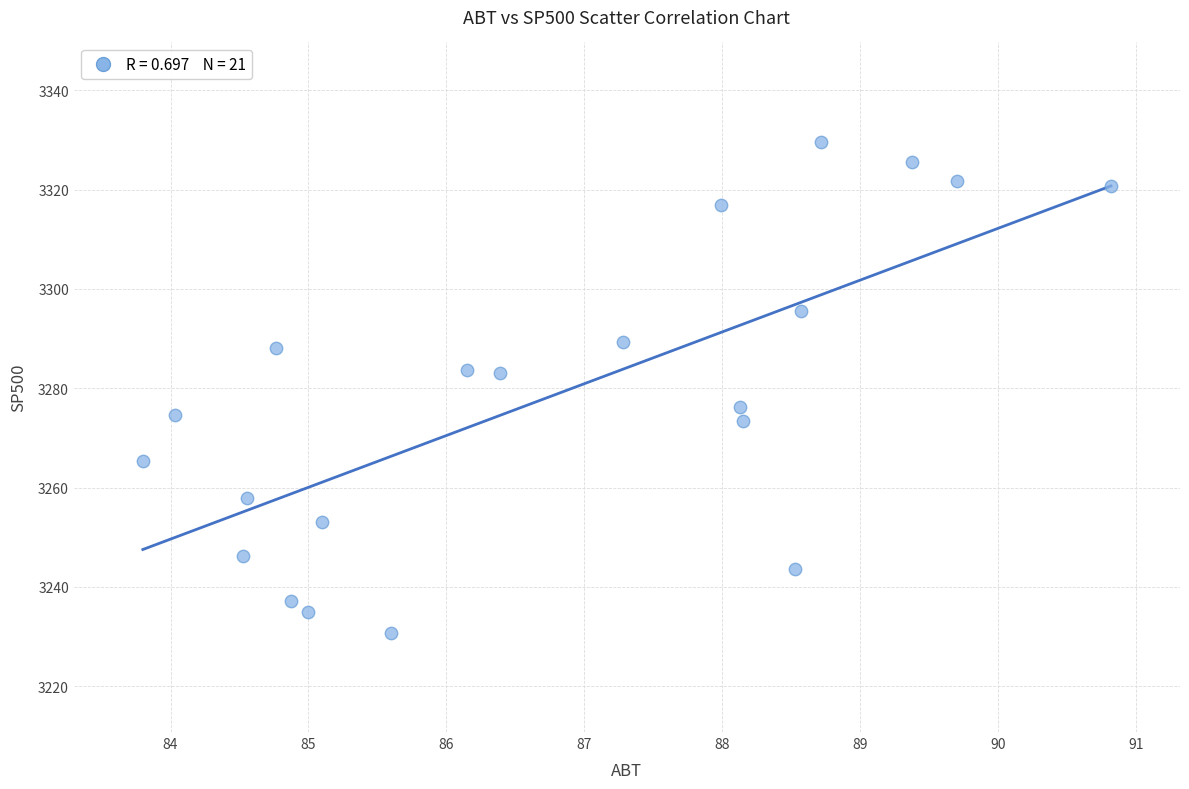

What is the range of Y values (max minus min)?

98.8